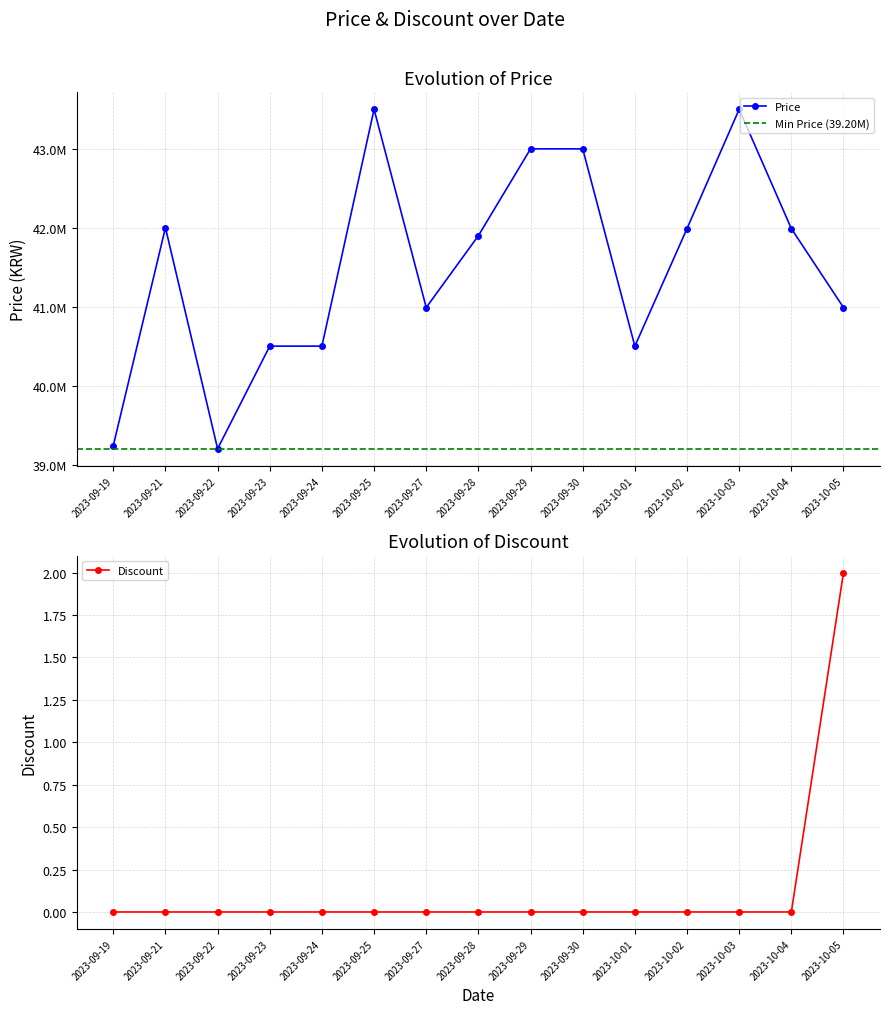

At how many categories does at least one series exceed 6932981?

15